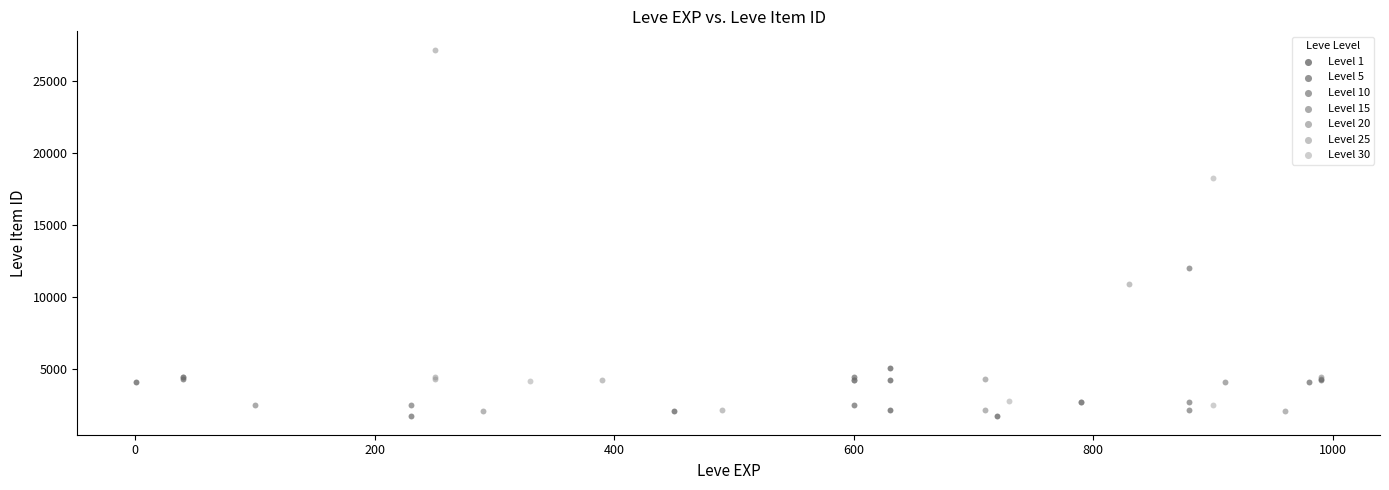

Which series reaches the maximum Y coordinate?

Level 25